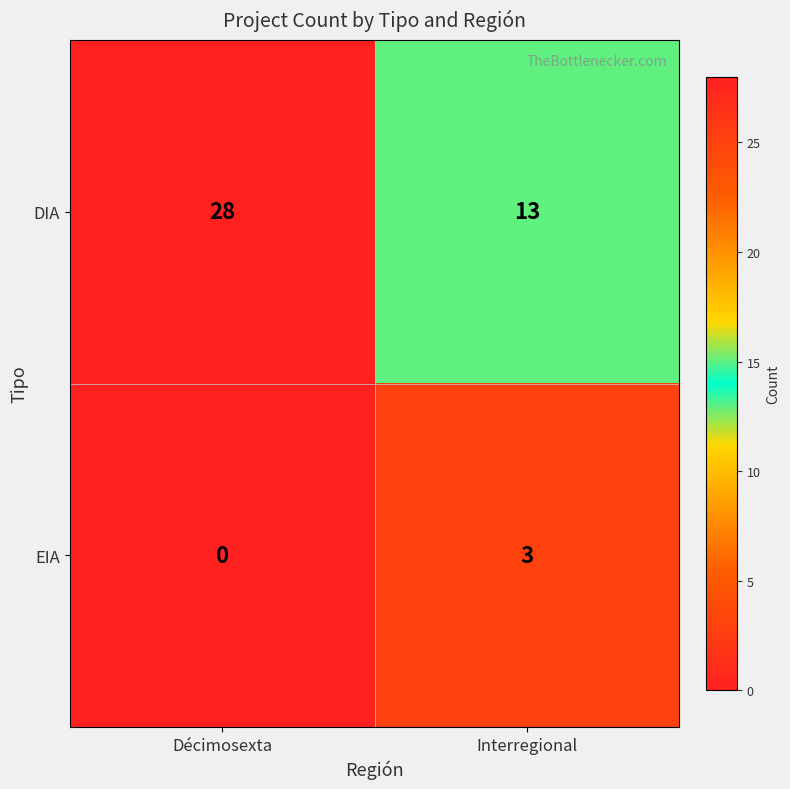

At which category is the sum across all series the highest?

Décimosexta